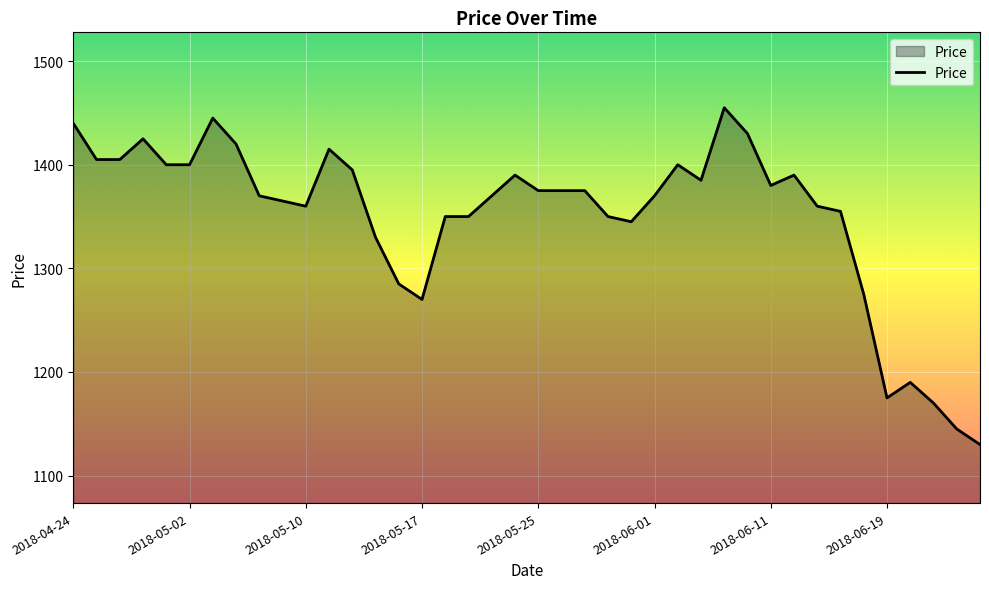

What is the difference between the maximum and minimum values?

325